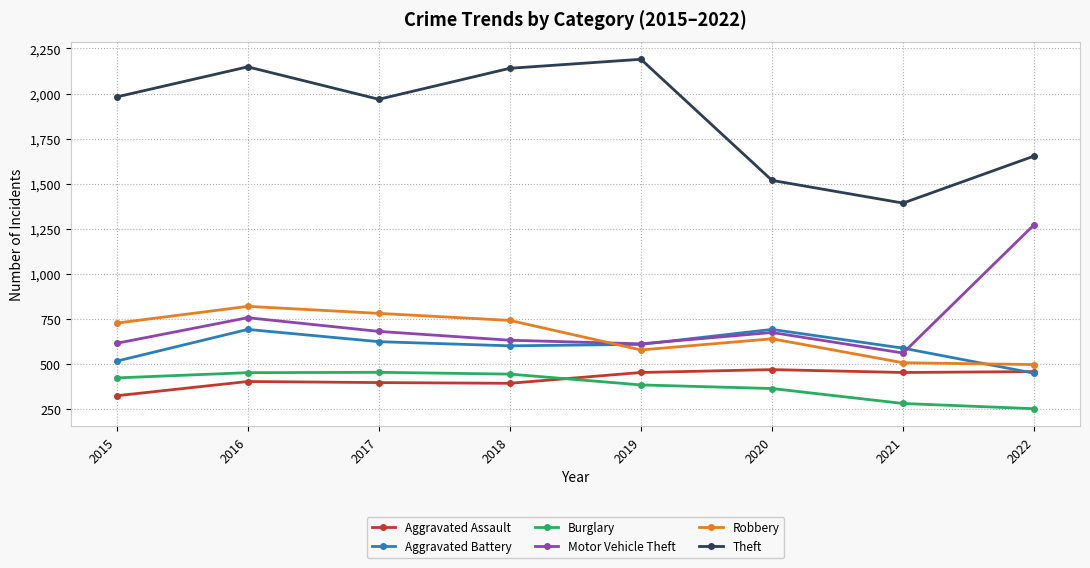

Which series has the widest spread of values?

Theft